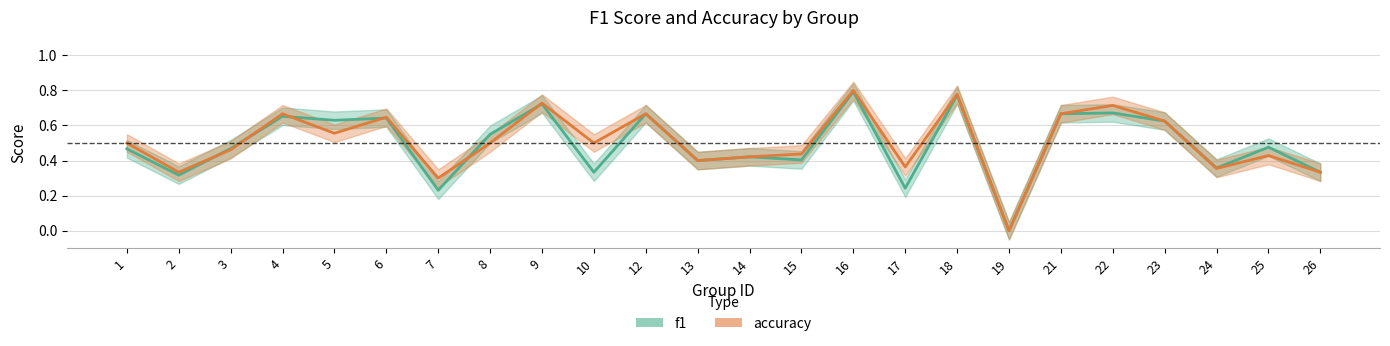

True or false: f1 and accuracy cross at least once.

True